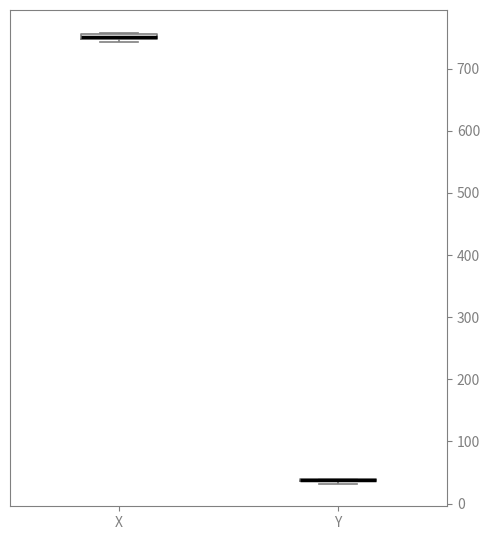

Where is the upper edge of the box for X on the y-axis? The values are not printed on the chart, so give them approximately, as read against the axis.

760